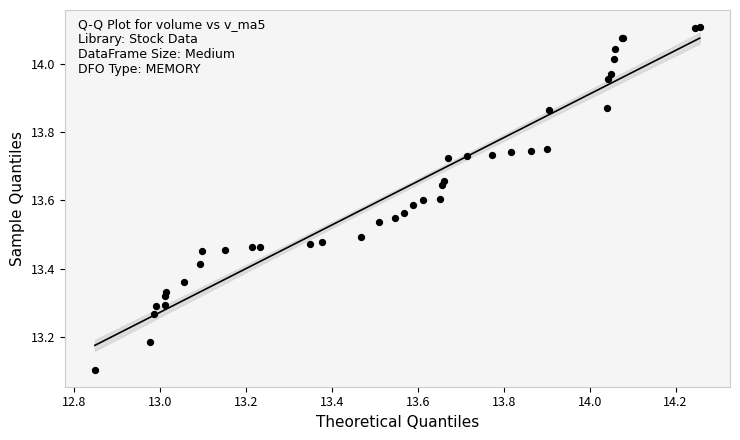

What Y value in the scatter plot is closest to 13?

13.1